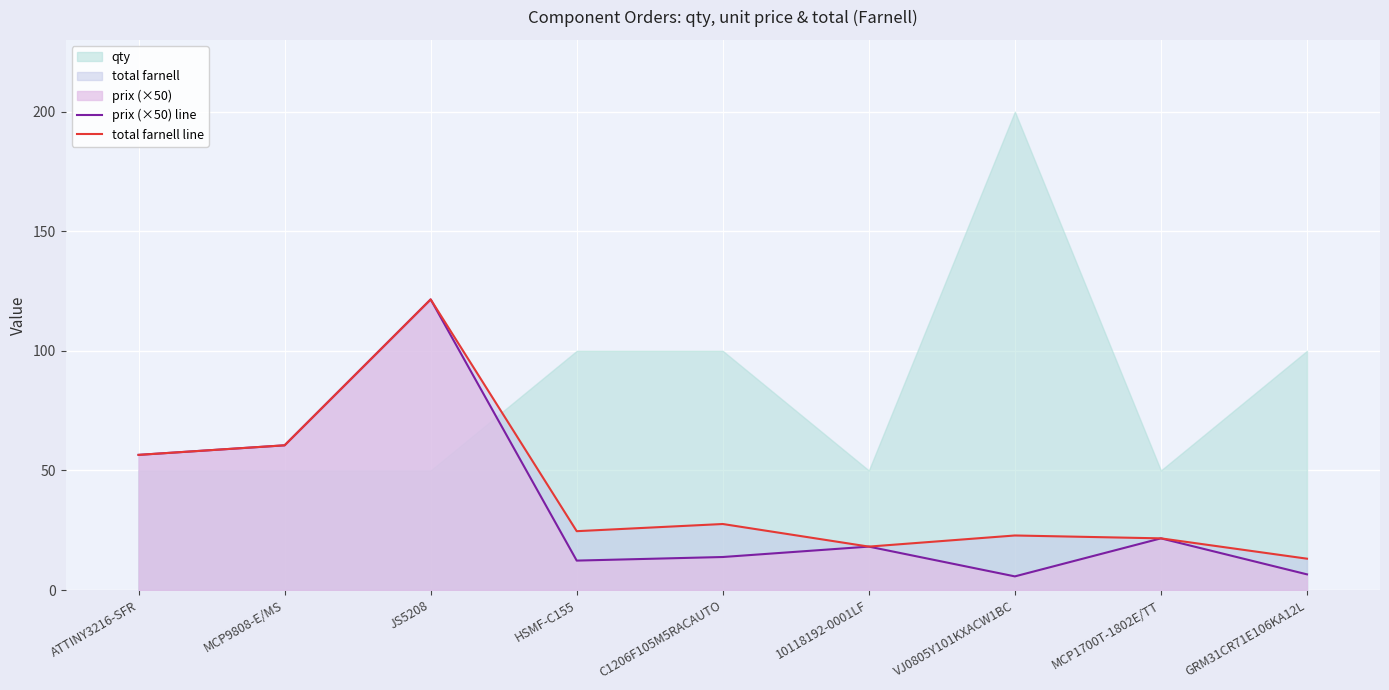

At which label is prix (×50) line closest to 63?

MCP9808-E/MS